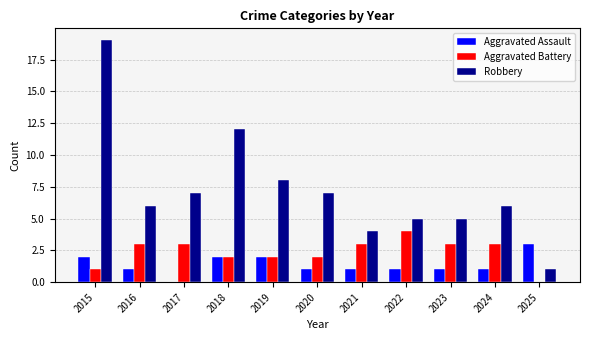

How many series are shown in this chart?

3